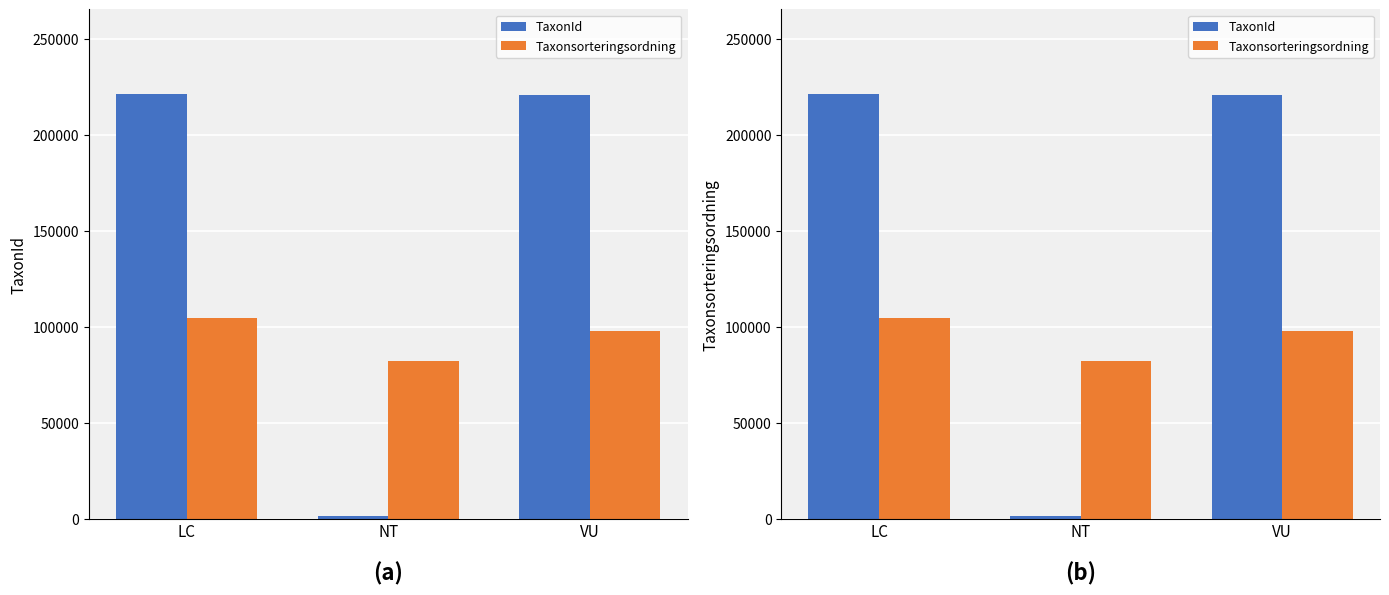

Where does the Taxonsorteringsordning series first go above 97650?

LC